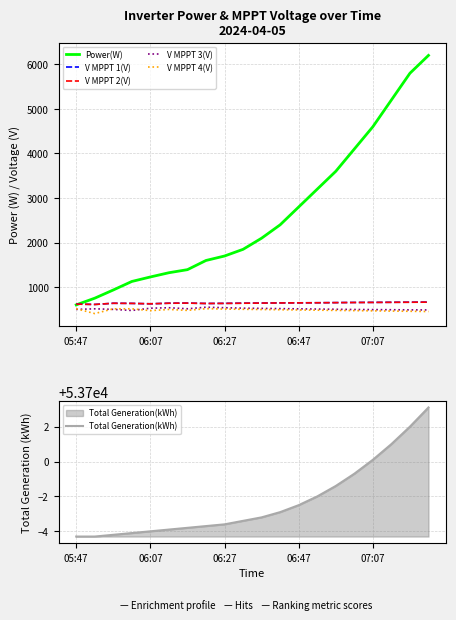

What is the minimum value for Total Generation(kWh)?

53695.7